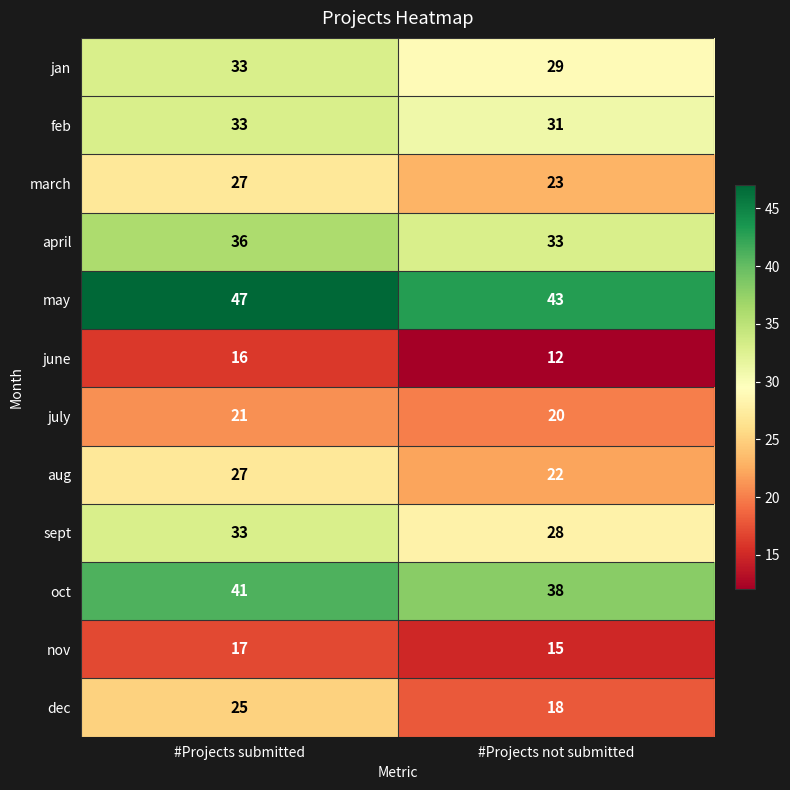

Where is aug nearest to the value 24?

#Projects not submitted